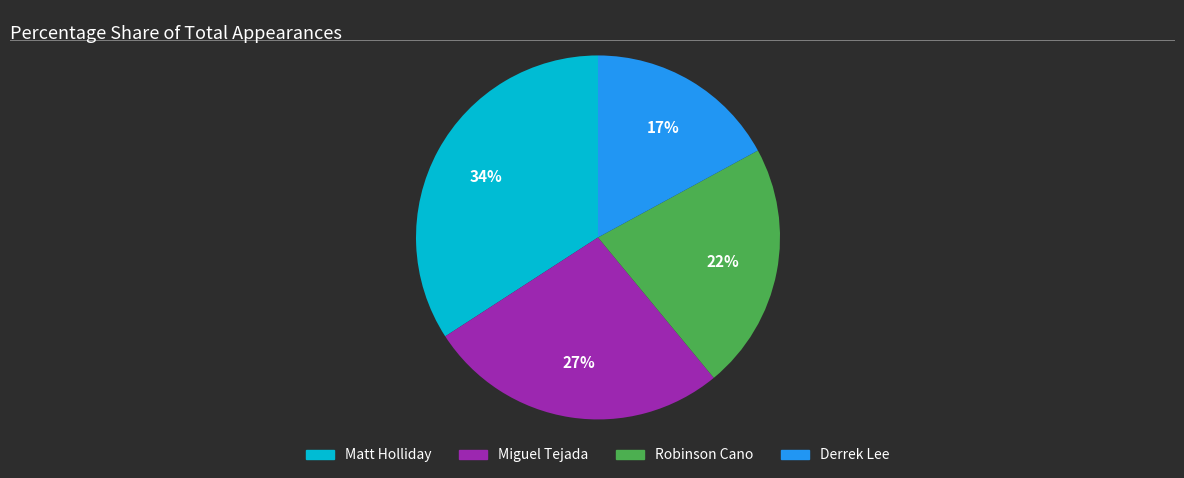

Is the sum of Matt Holliday and Derrek Lee greater than half?

Yes